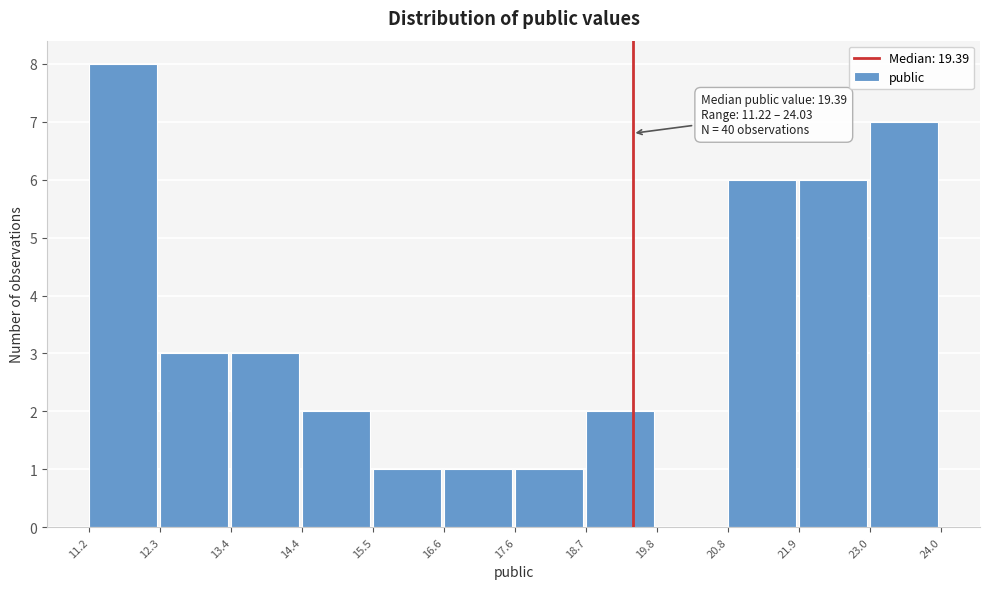

Over which range of the x-axis is the bar tallest?

11.2 to 12.3